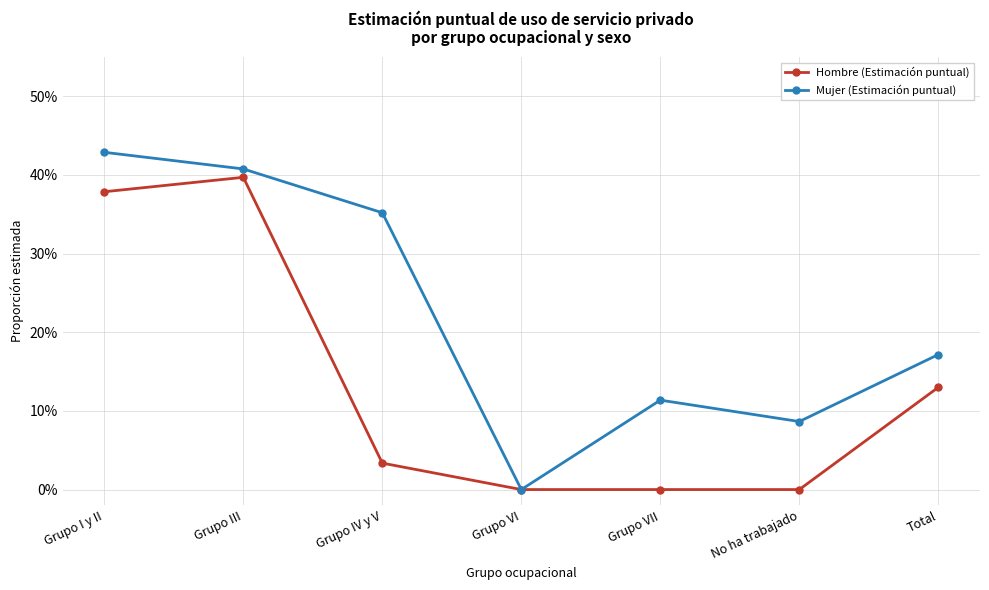

Where is Mujer (Estimación puntual) nearest to the value 0?

Grupo VI